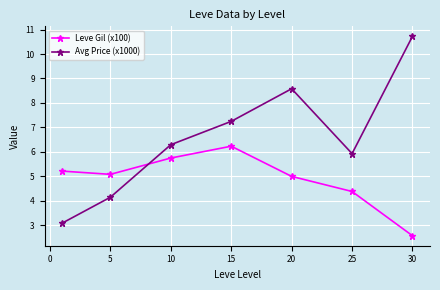

What is the lowest value of the Avg Price (x1000) series?

3.1